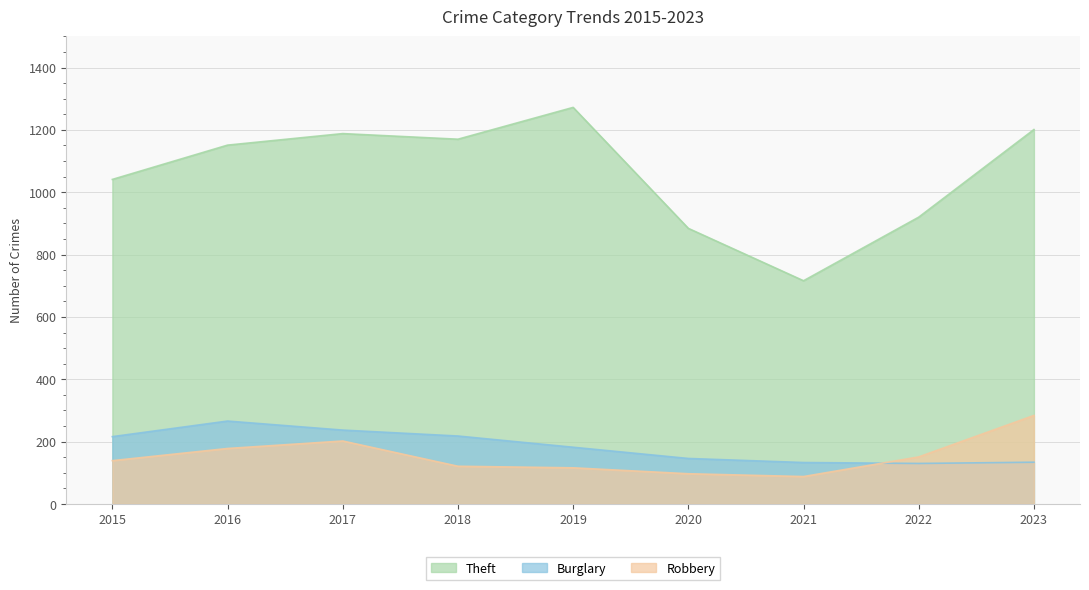

How many lines are shown in the chart?

3